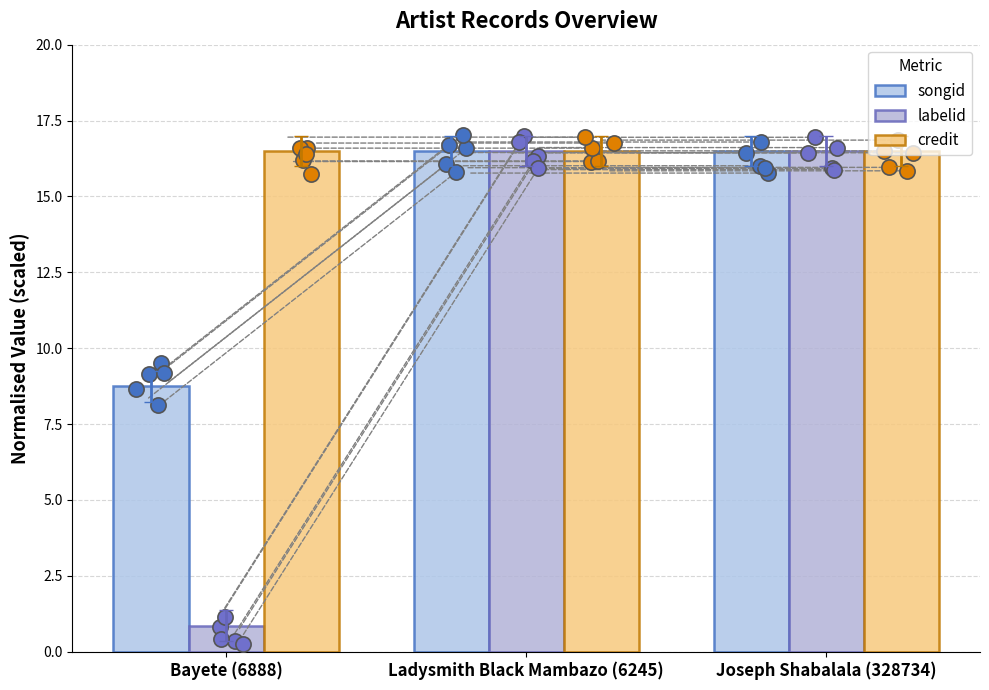

Is the value of credit at Joseph Shabalala (328734) greater than the value of labelid at Bayete (6888)?

Yes